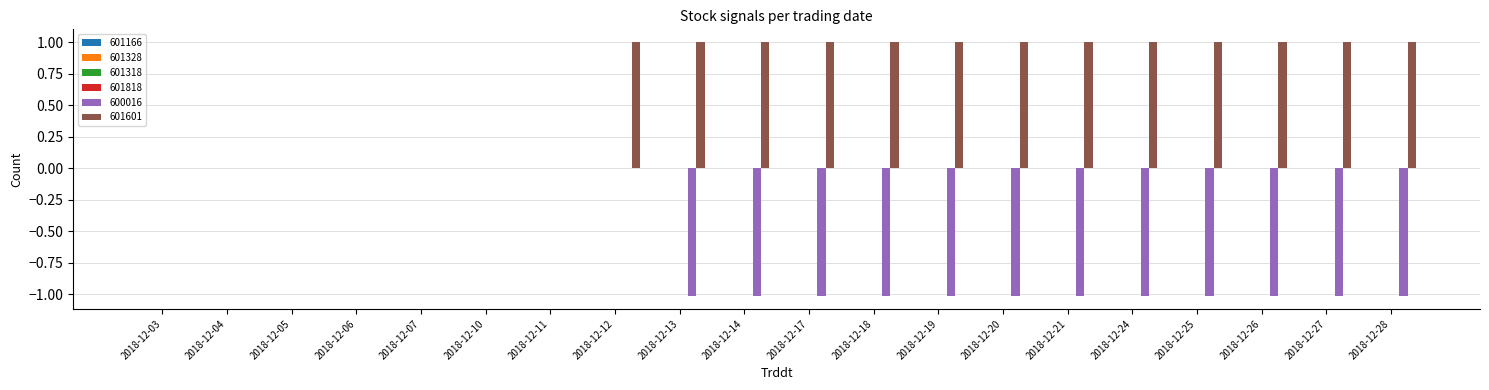

Count the number of categories in the chart.

20